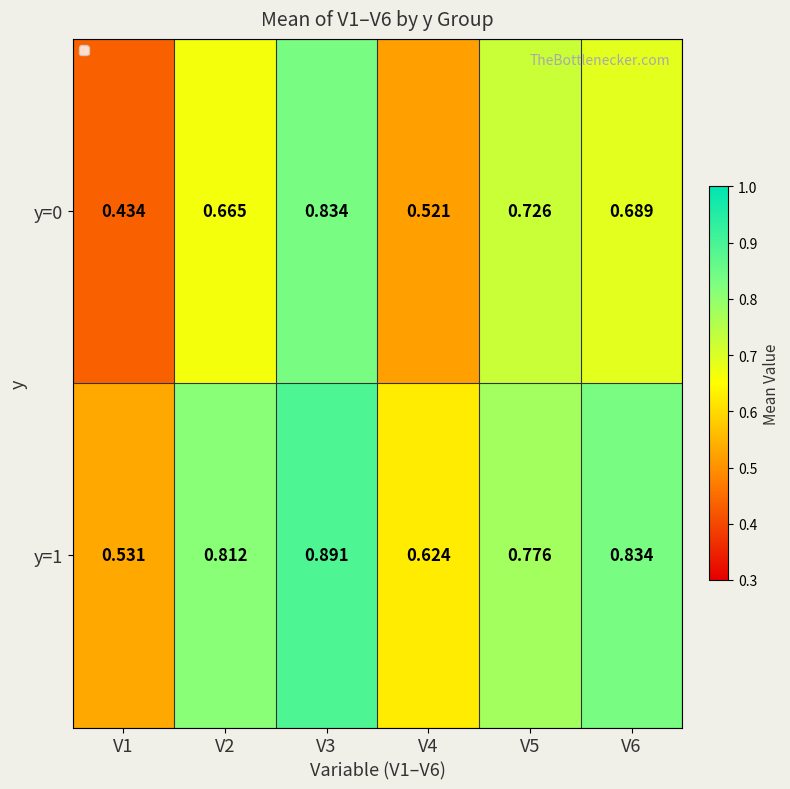

Is the value of y=0 at V4 greater than the value of y=1 at V5?

No